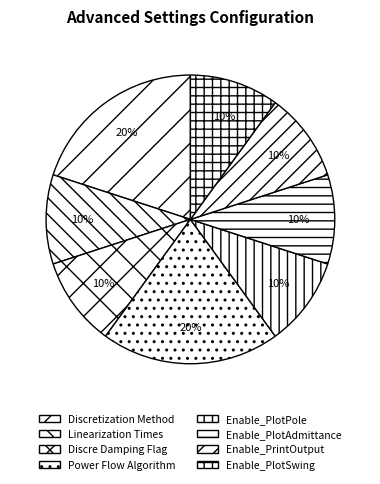

Is it true that Discre Damping Flag is 1% of the pie?

False